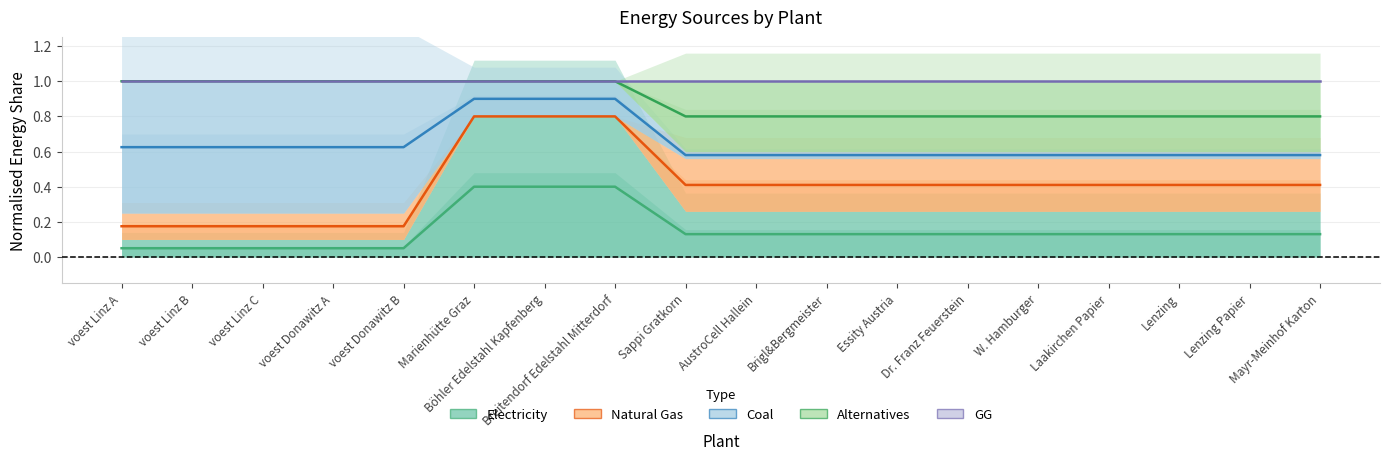

Count the Alternatives values in the range 0 to 1.

18